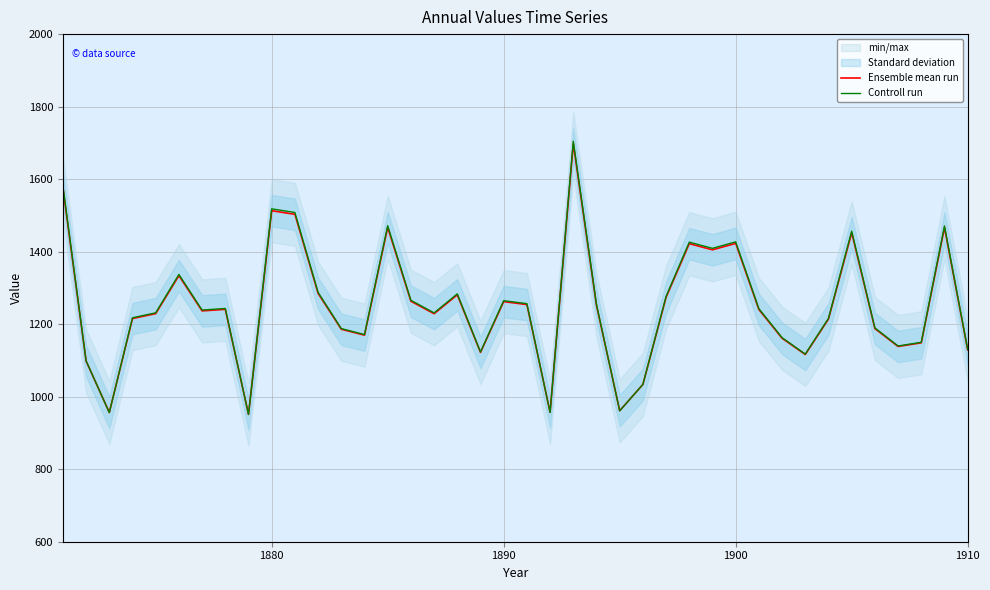

What is the maximum value for Controll run?

1704.6